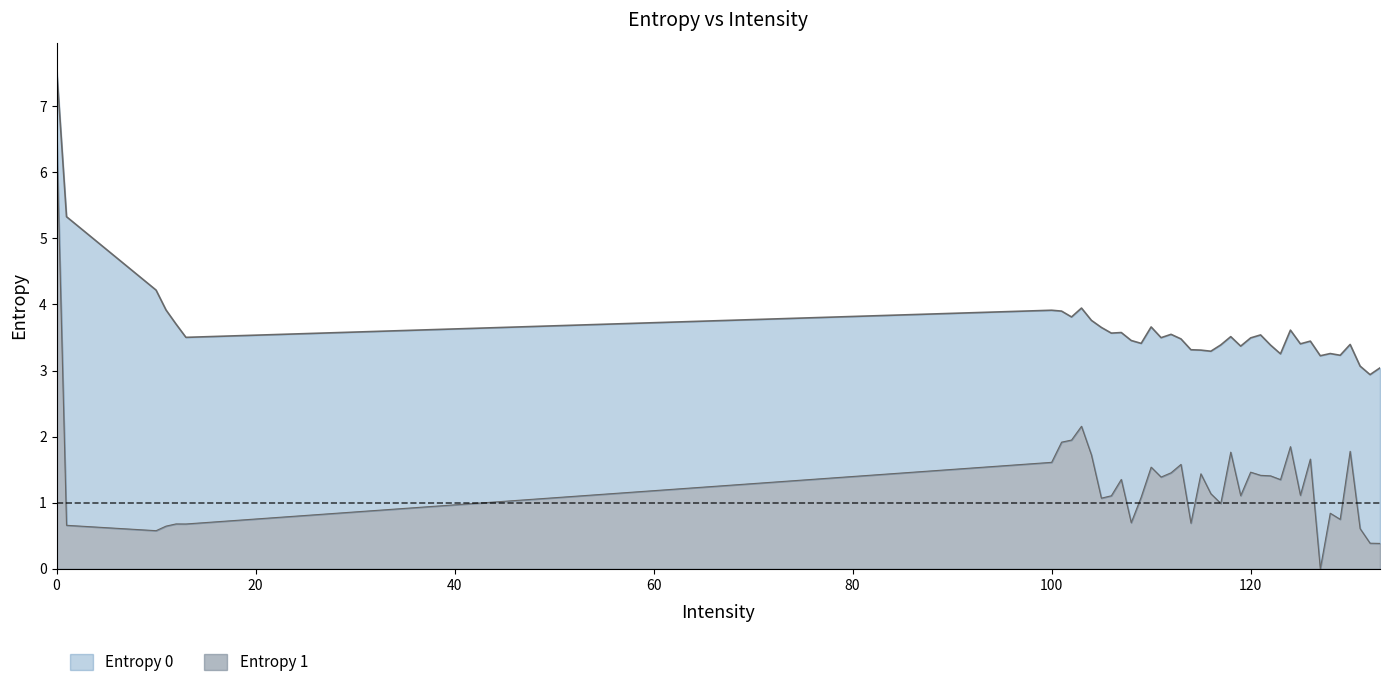

Is it true that Entropy 0 equals 3.7 at 110?

True